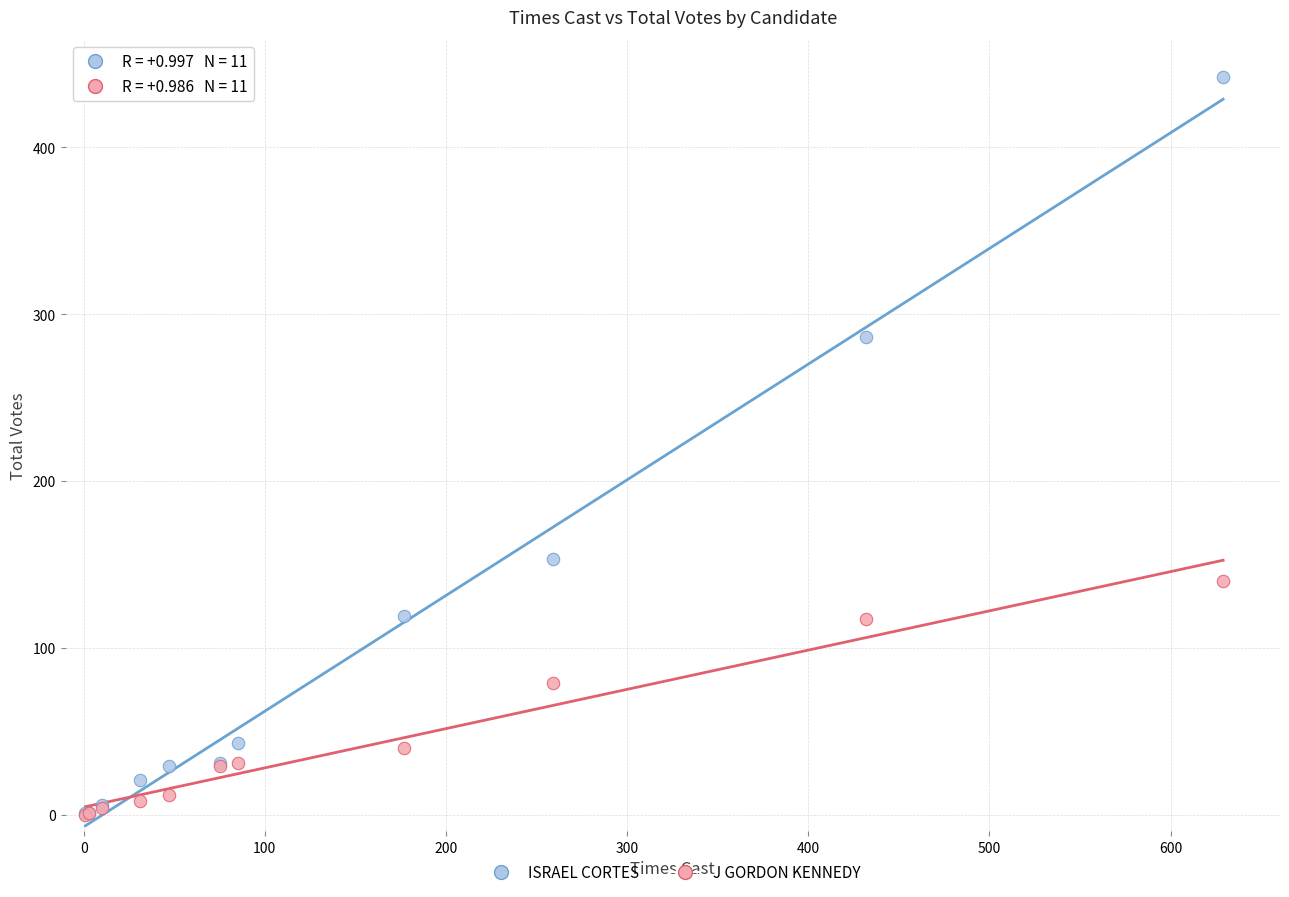

In the J GORDON KENNEDY series, what Y value is closest to 70?

79